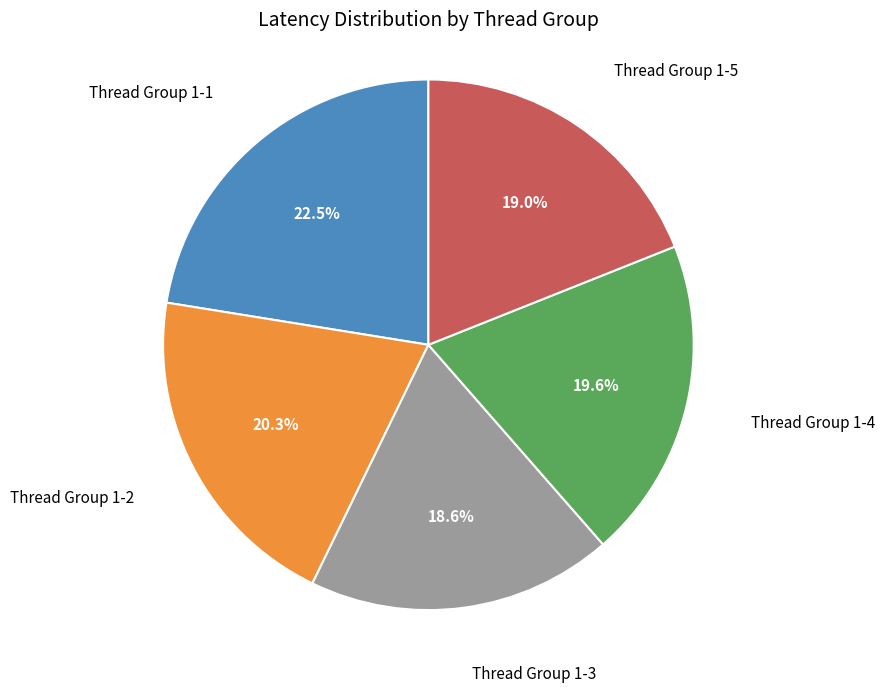

To the nearest percent, what is the difference between the largest and smallest slice percentages?

4%